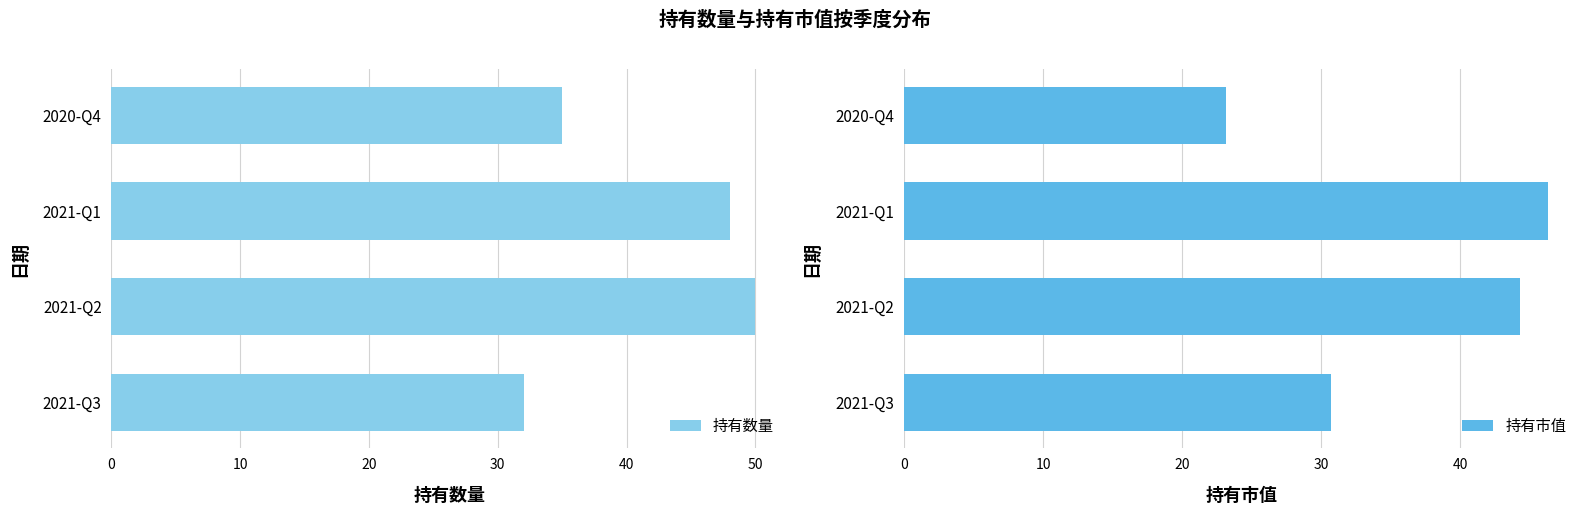

At which label does 持有数量 reach its peak?

2021-Q2